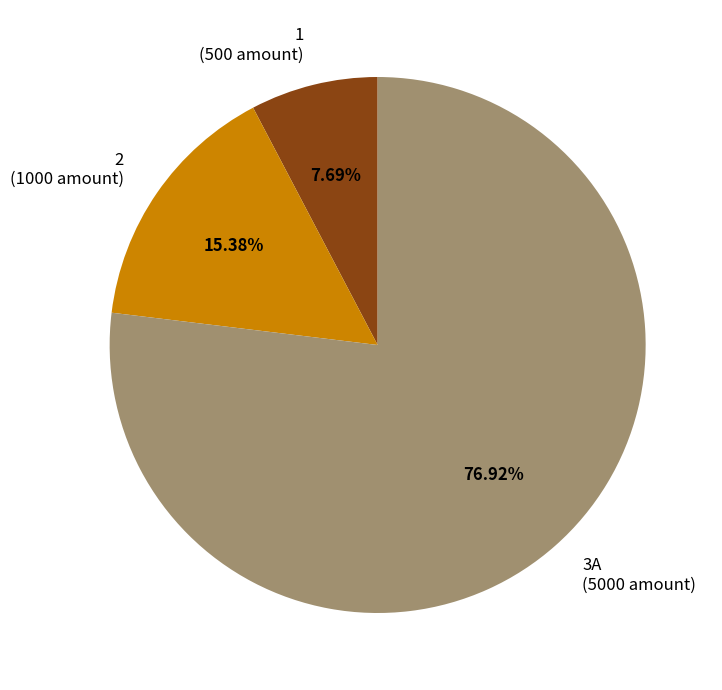

True or false: 1 accounts for 1% of the total.

False